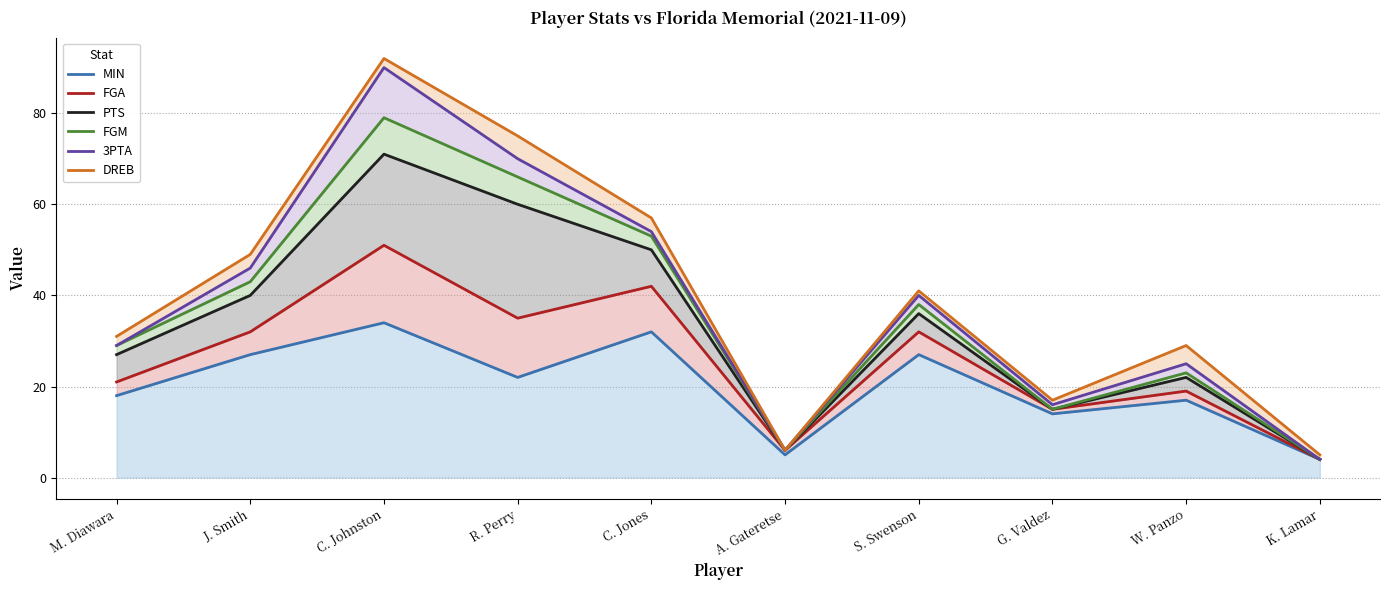

True or false: MIN and DREB intersect in this chart.

False